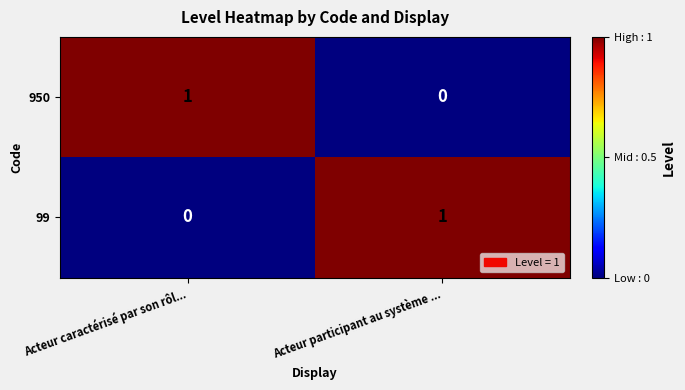

Where is 99 nearest to the value 0?

Acteur caractérisé par son rôl...